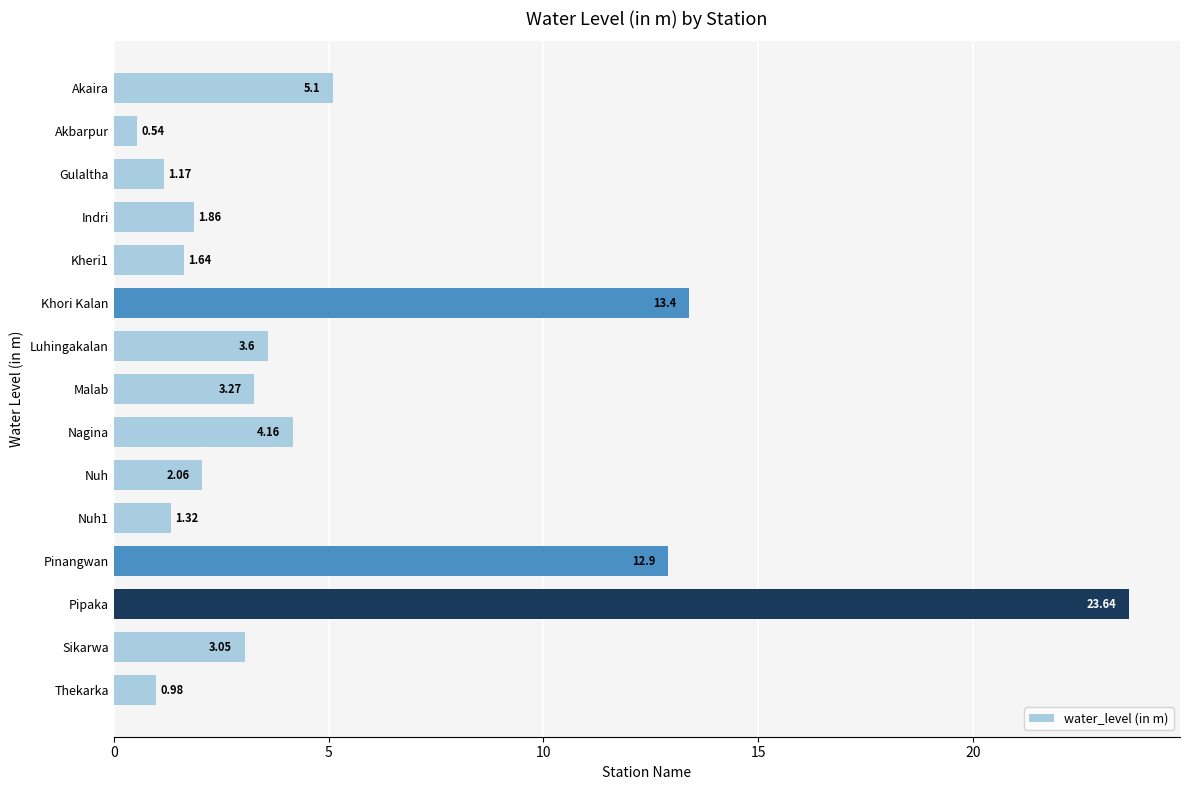

Between Nuh1 and Luhingakalan, which is larger?

Luhingakalan